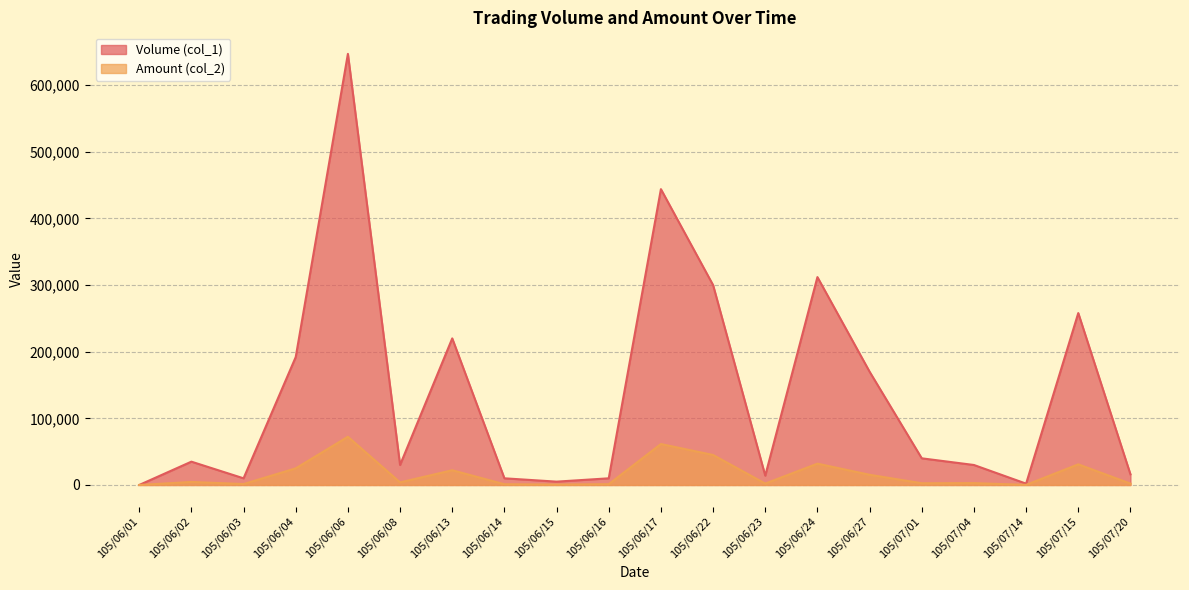

Which series has the largest total across all categories?

Volume (col_1)